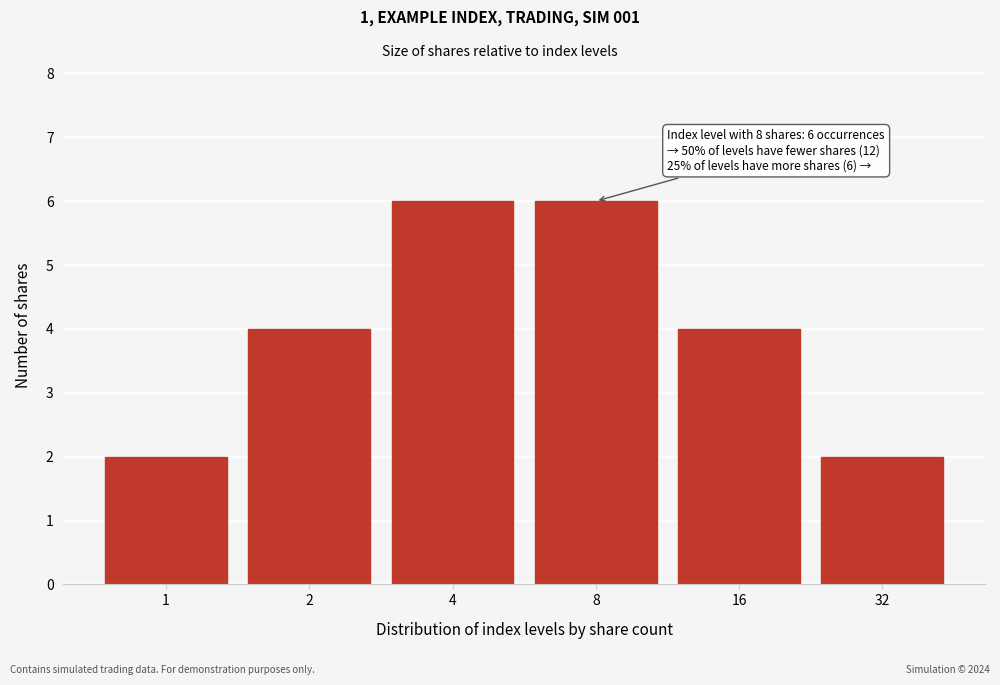

Reading left to right, what are all the values shown in this chart?

1=2	2=4	4=6	8=6	16=4	32=2